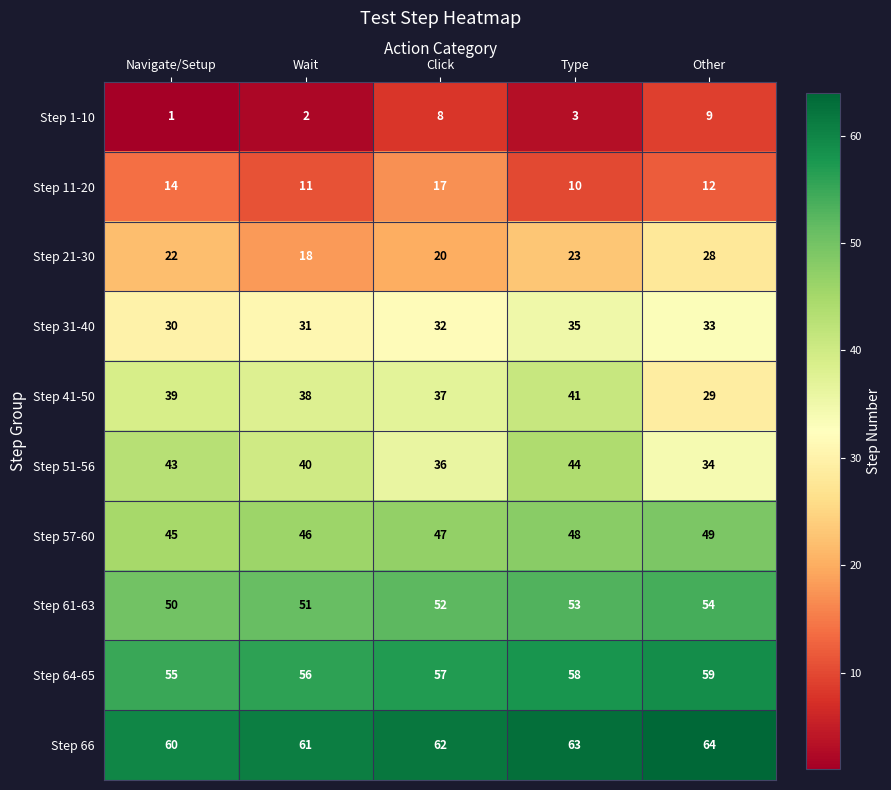

List the series in order of their peak value, highest first.

Step 66, Step 64-65, Step 61-63, Step 57-60, Step 51-56, Step 41-50, Step 31-40, Step 21-30, Step 11-20, Step 1-10